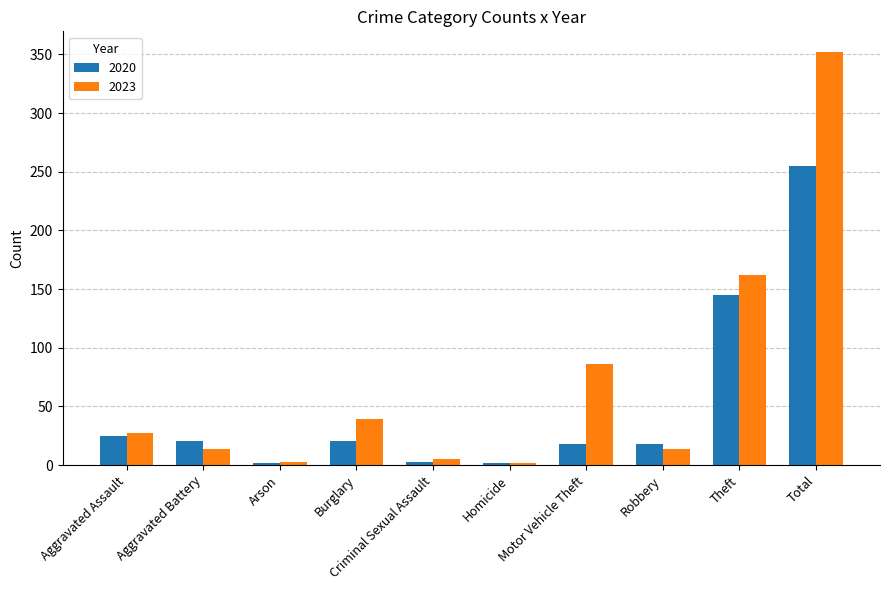

Does the chart contain any negative values?

No